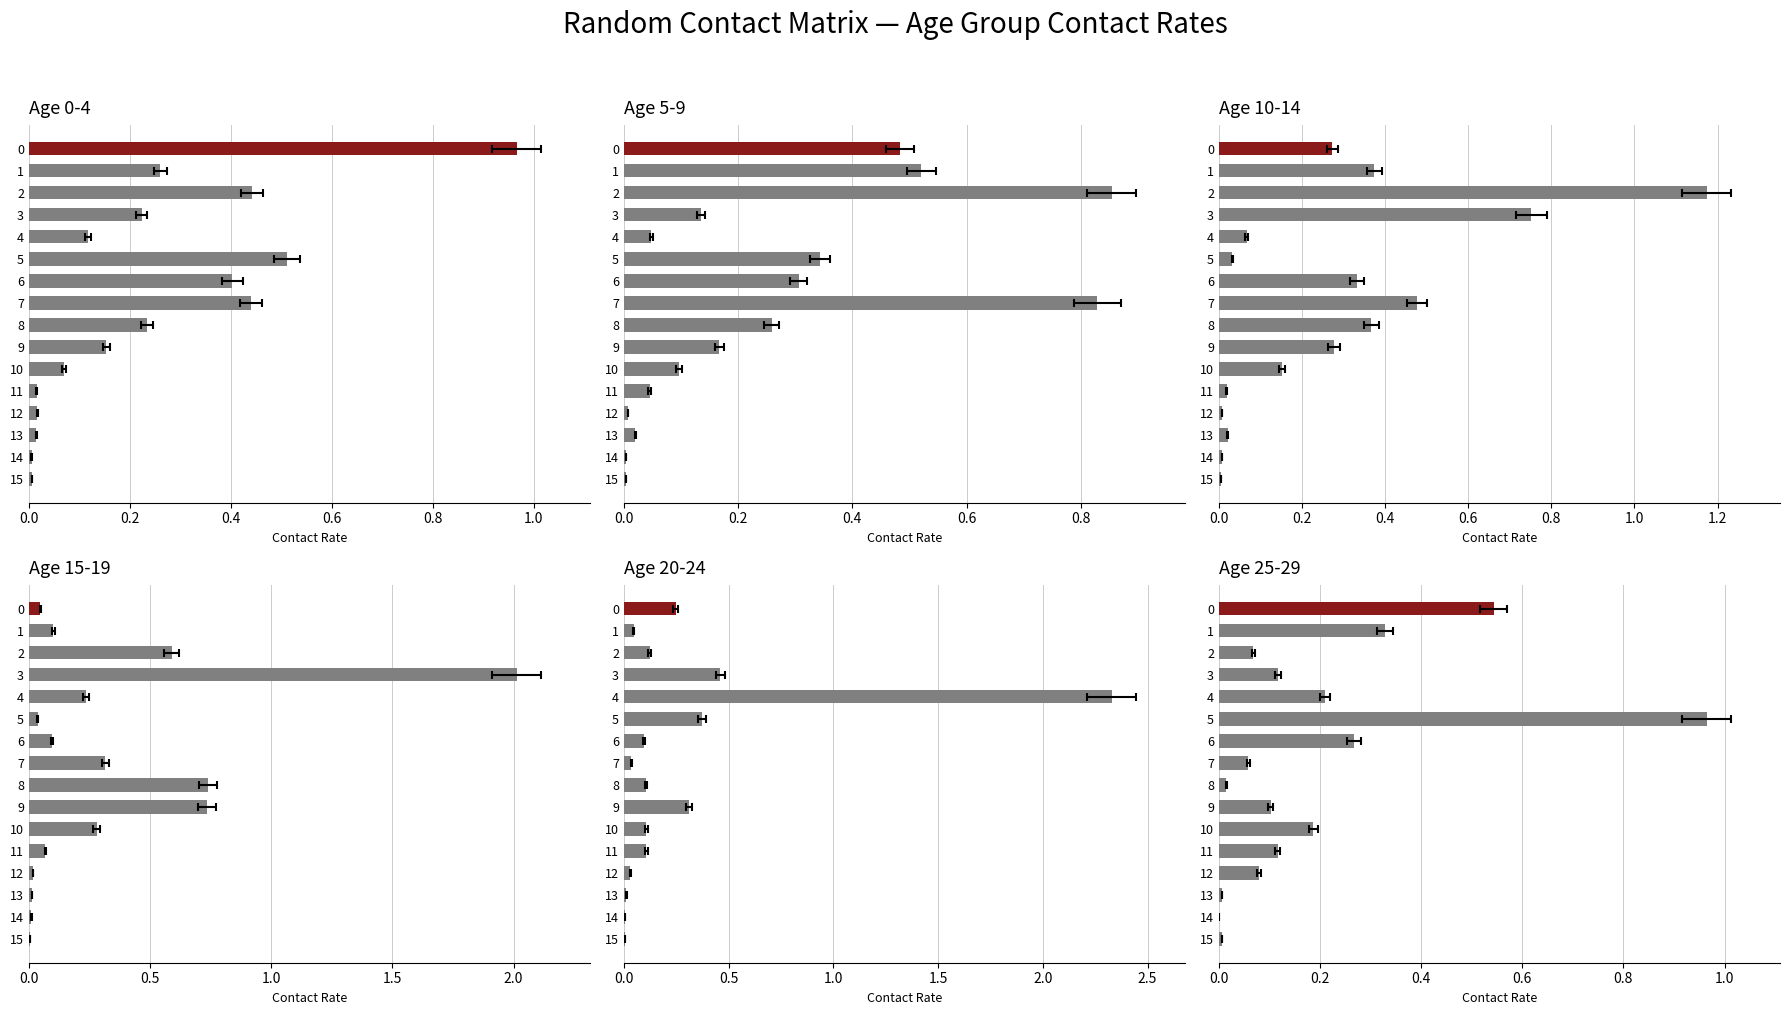

What is the difference between the second highest and minimum values in the 5_9 series?

0.8